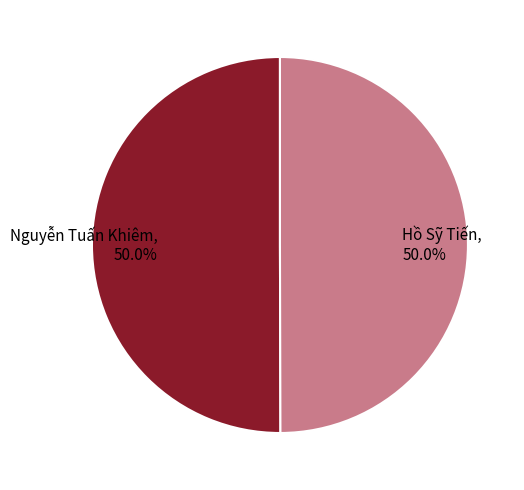

What percentage is the Hồ Sỹ Tiến slice, to the nearest percent?

50%